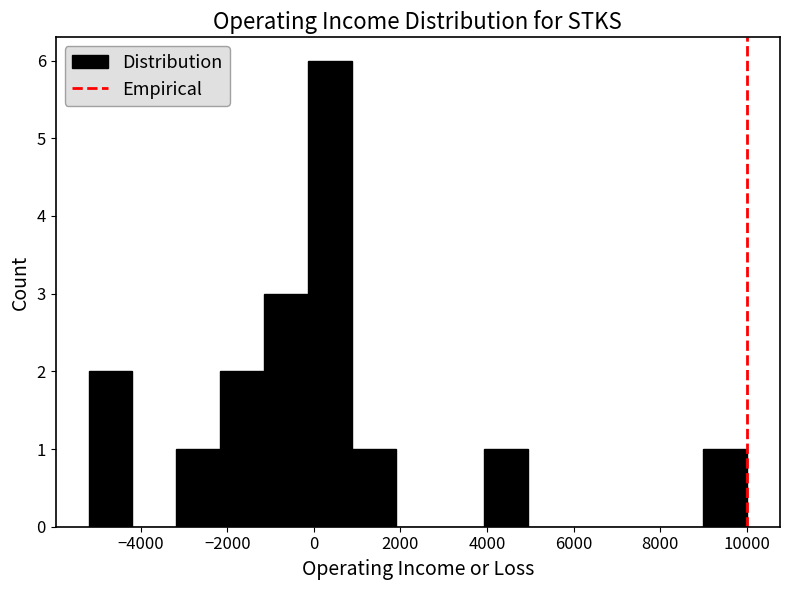

Over which range of the x-axis is the bar tallest?

-200 to 800